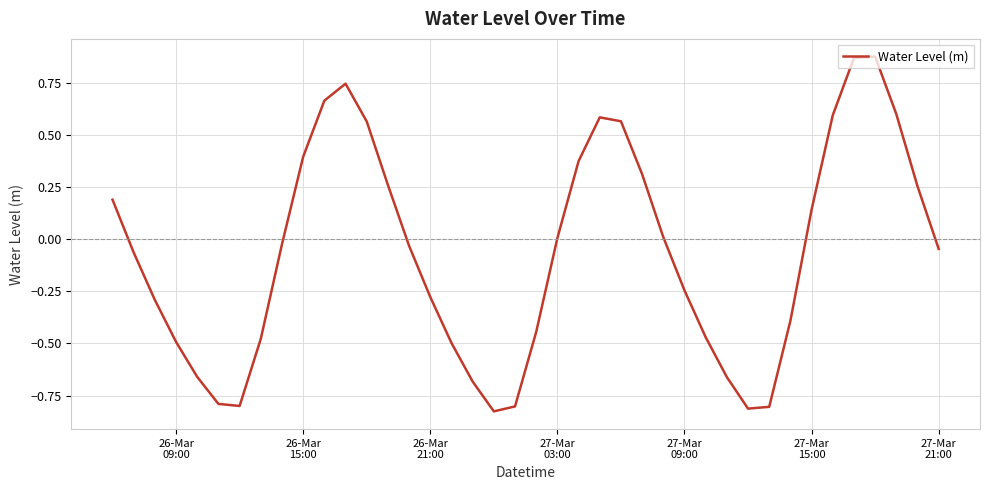

What is the difference between the maximum and minimum values?

1.7